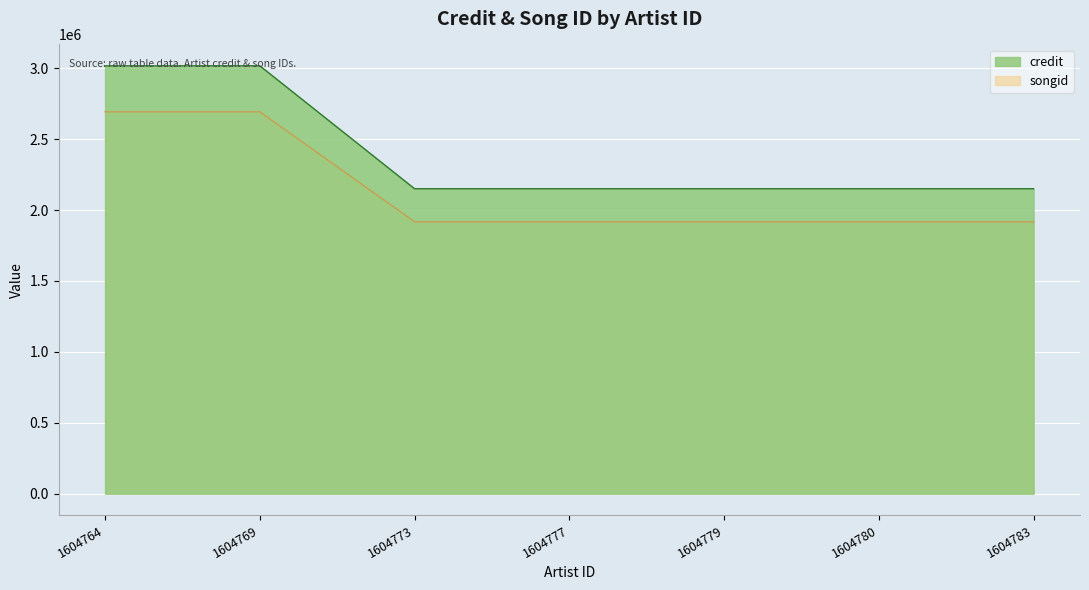

True or false: credit has a value of 5381409 at 1604769.

False